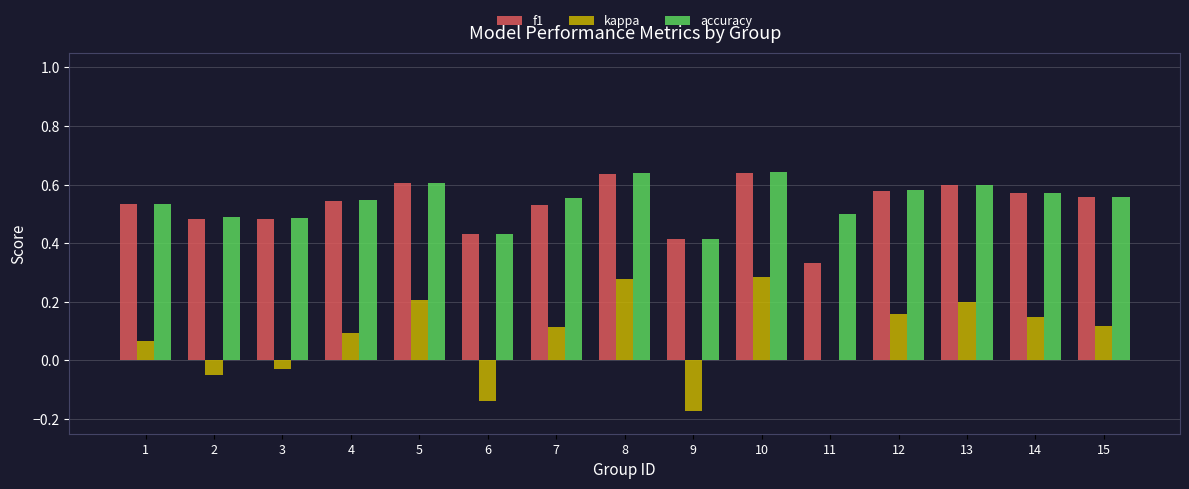

What is the sum of all kappa values?

1.3